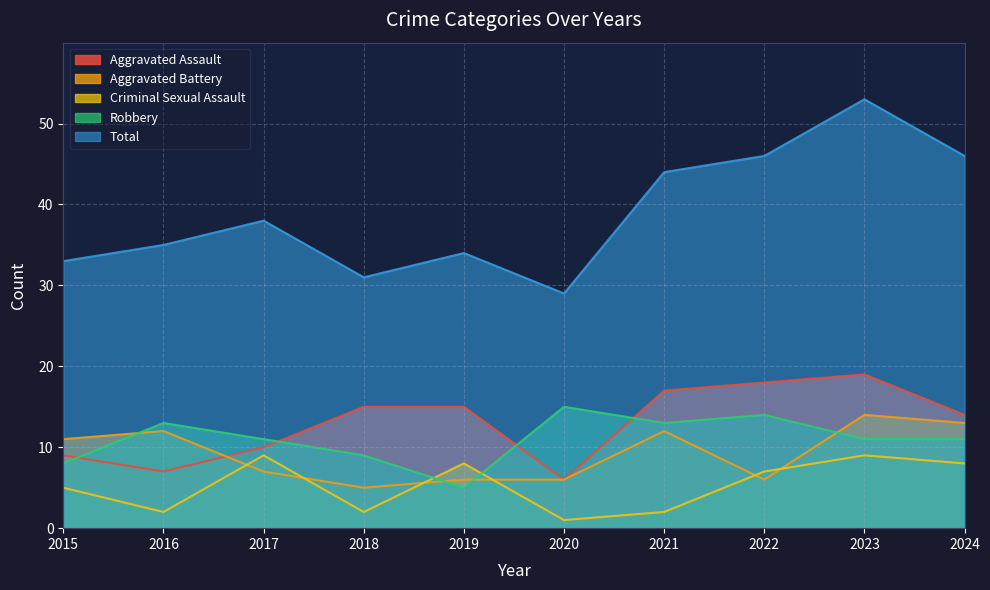

What are all the series names shown in the legend?

Aggravated Assault, Aggravated Battery, Criminal Sexual Assault, Robbery, Total